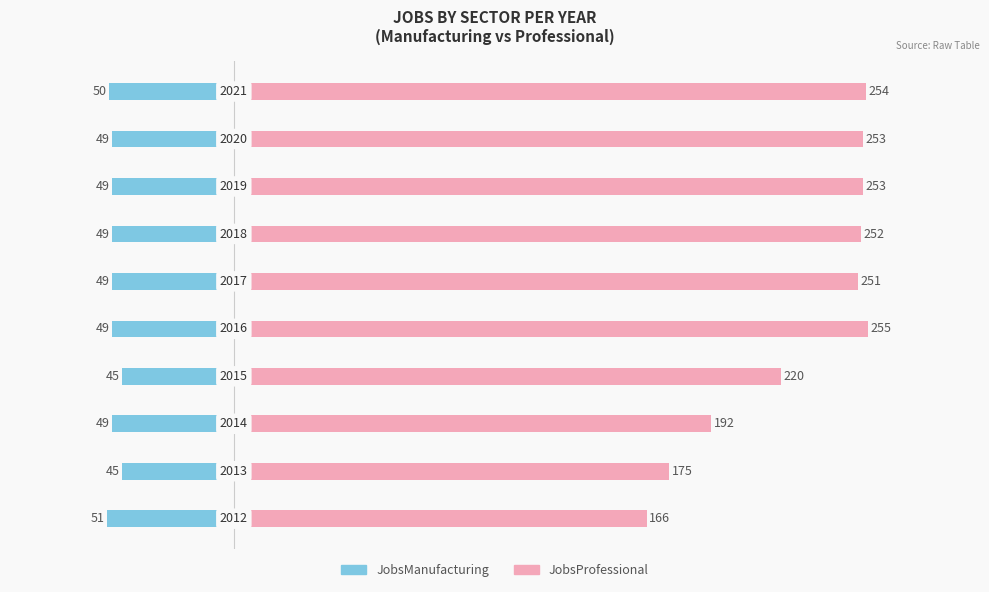

How many categories are shown in the chart?

10